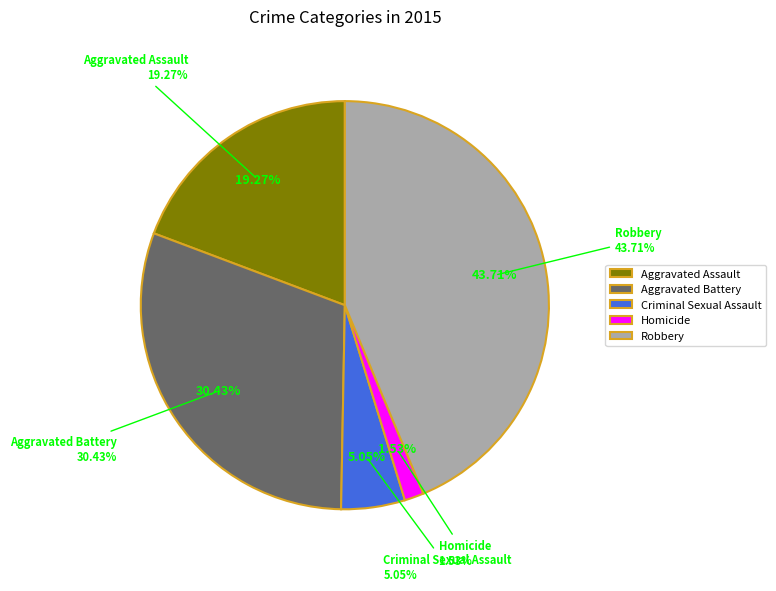

To the nearest percent, what is the average slice percentage?

20%